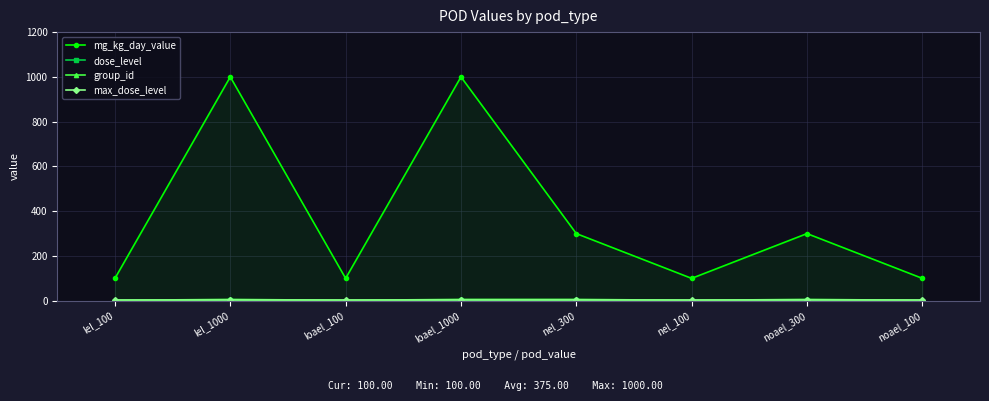

How many distinct data groups are displayed?

4